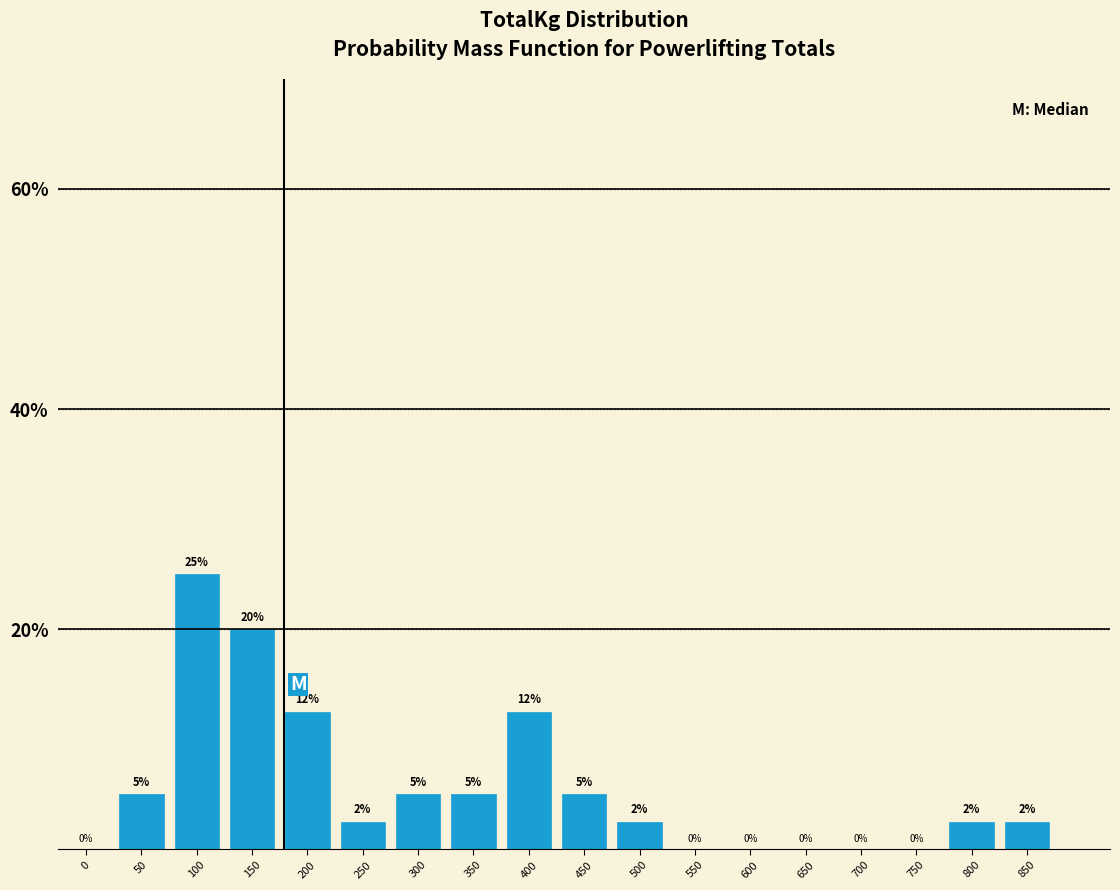

Which has a higher value, 550 or 300?

300